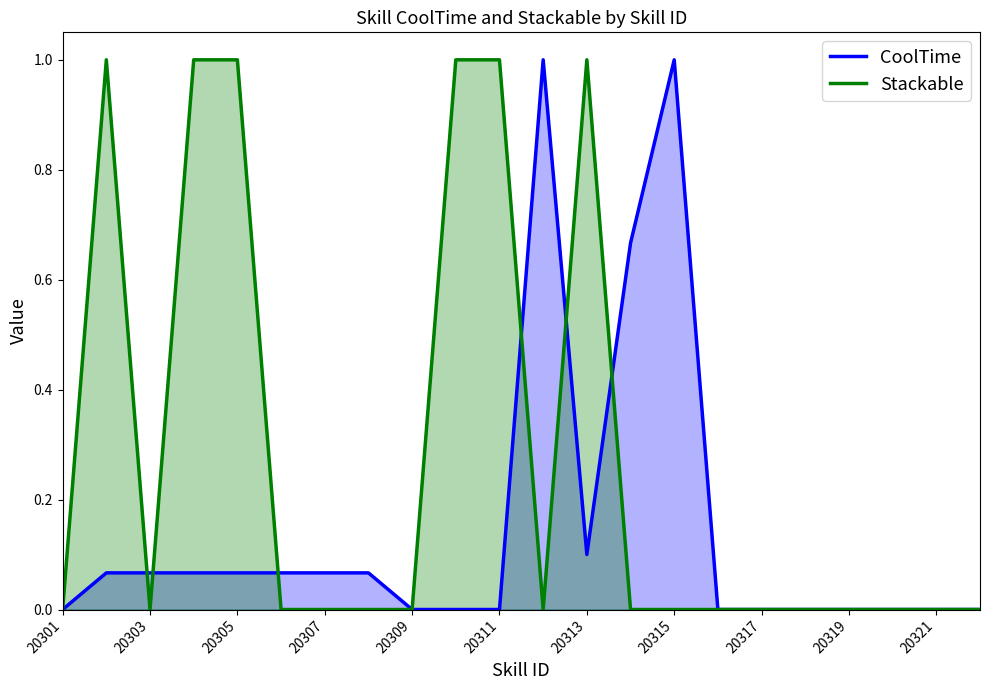

True or false: Stackable has a value of 0.4 at 20317.

False